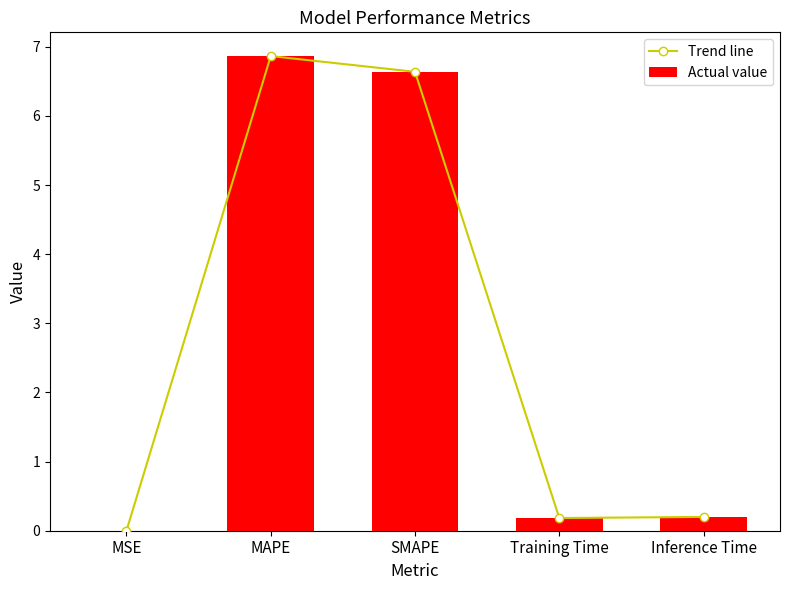

Which category has the lowest value in the Trend line series?

MSE